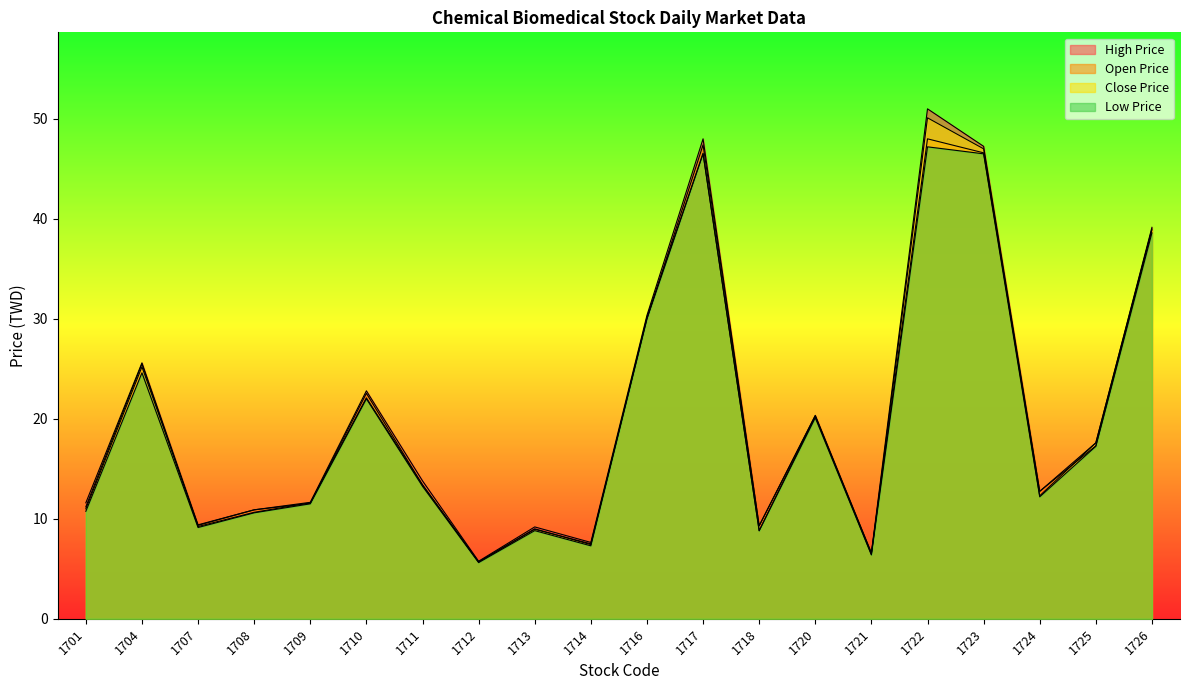

How many intersections are there between Open Price and Close Price?

10